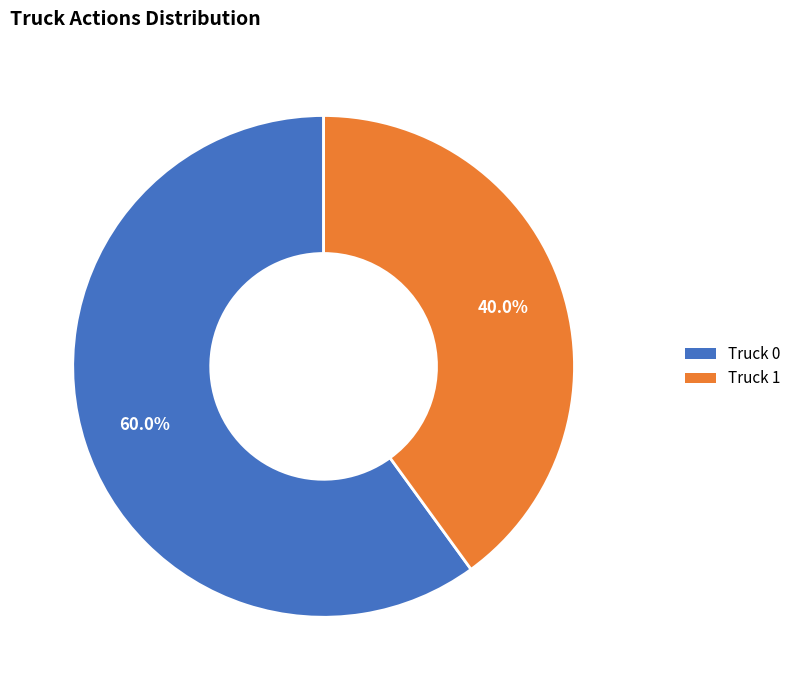

How much of the chart is everything except Truck 0?

40.0%